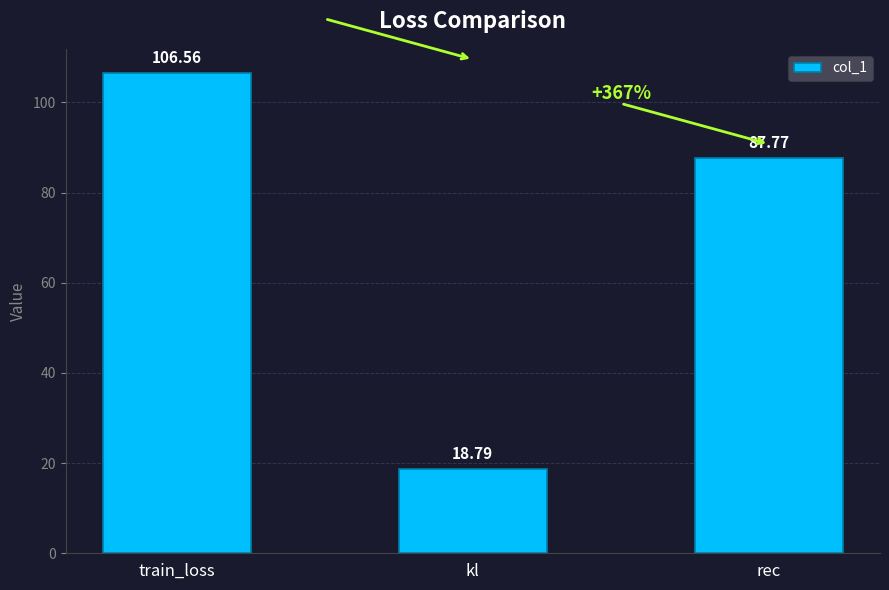

Which category has the highest value across all series?

train_loss